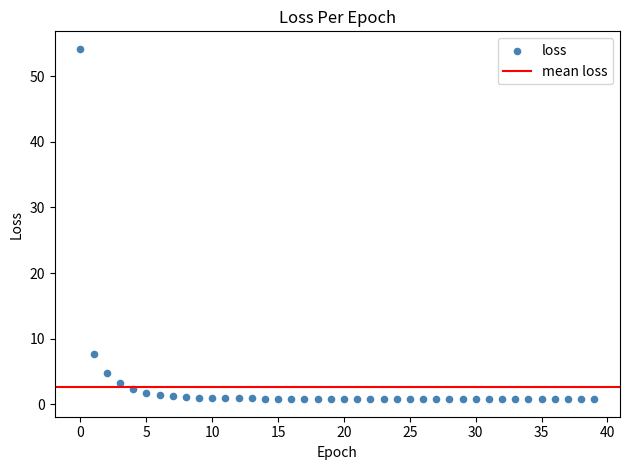

What Y value in the scatter plot is closest to 27?

7.6